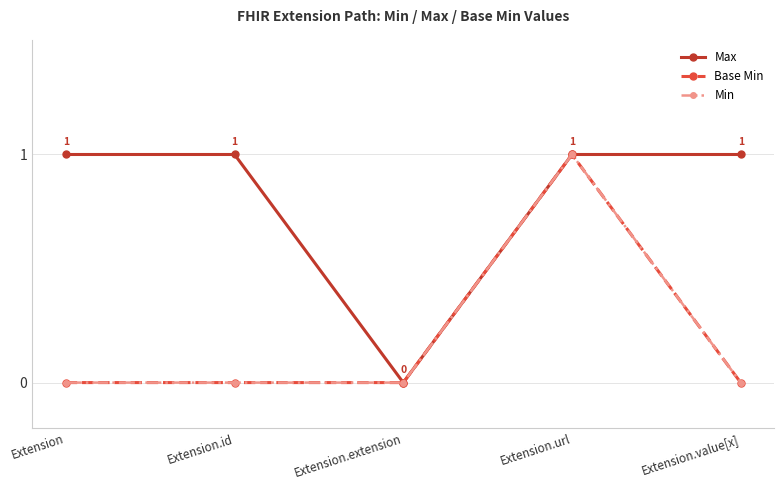

Is this an area chart (filled region under the line)?

No